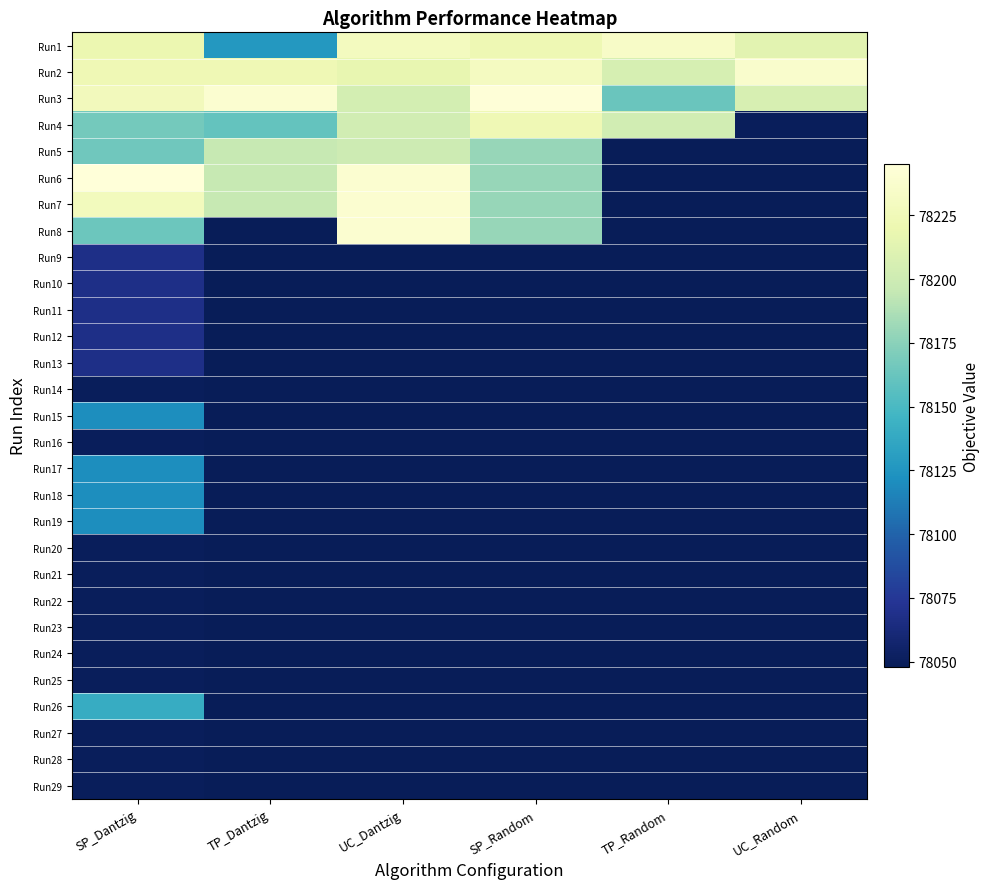

At how many categories does at least one series exceed 78072?

6